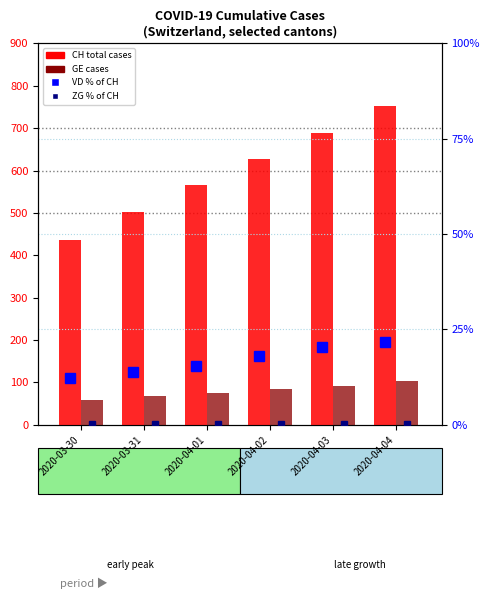

What is the minimum value for GE?

59.0